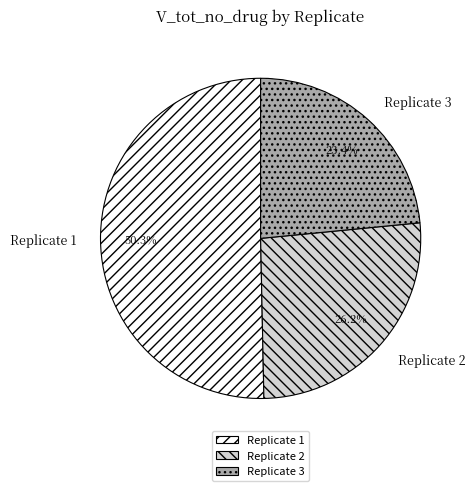

To the nearest percent, what is the combined percentage of Replicate 2 and Replicate 3?

50%